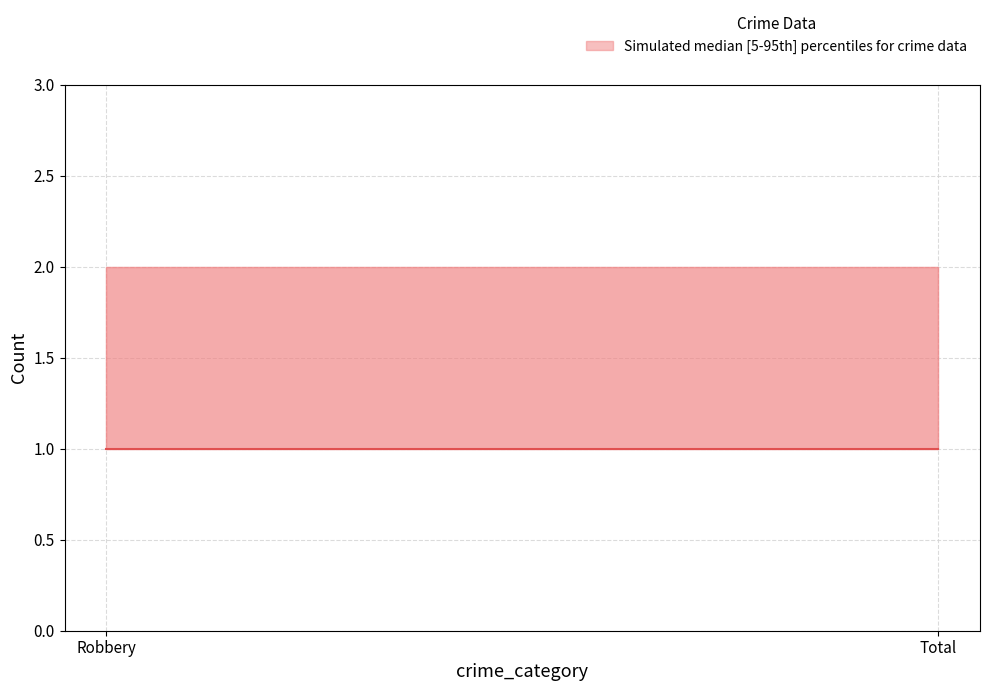

What is the label of the 2nd point from the left?

Total